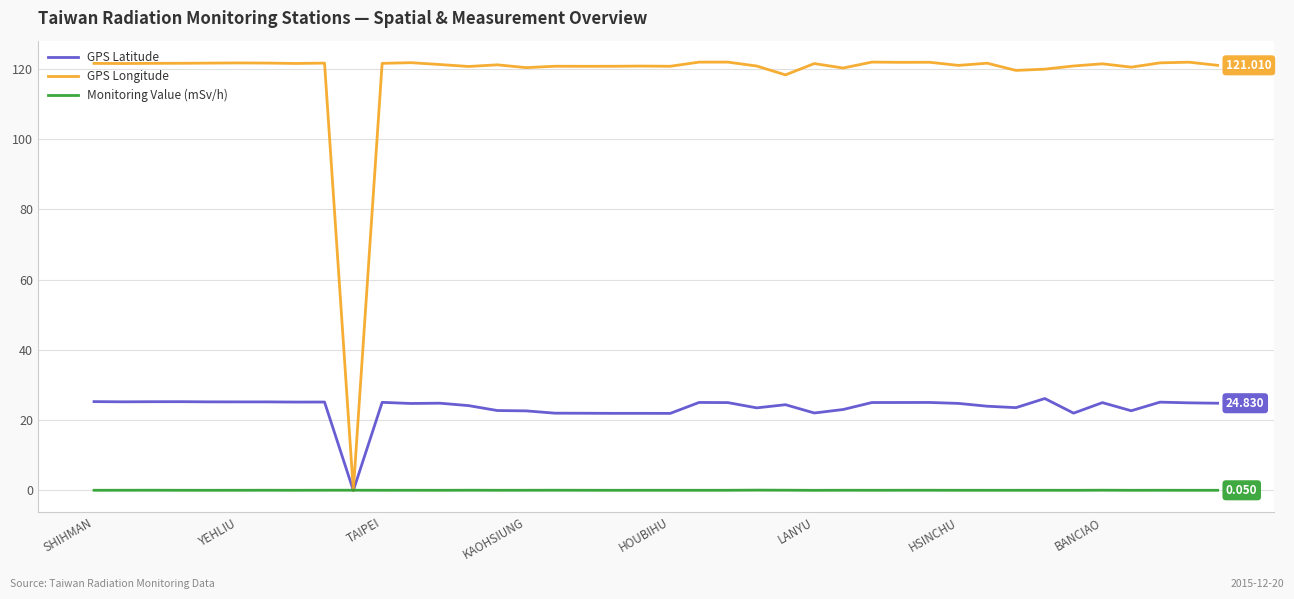

Rank the series by their maximum value, from lowest to highest.

Monitoring Value (mSv/h), GPS Latitude, GPS Longitude